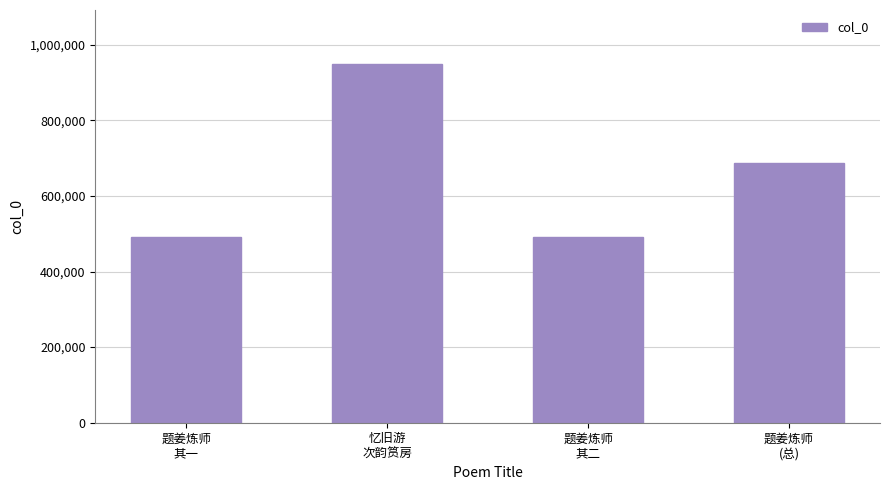

Which category has the highest value across all series?

忆旧游
次韵筼房